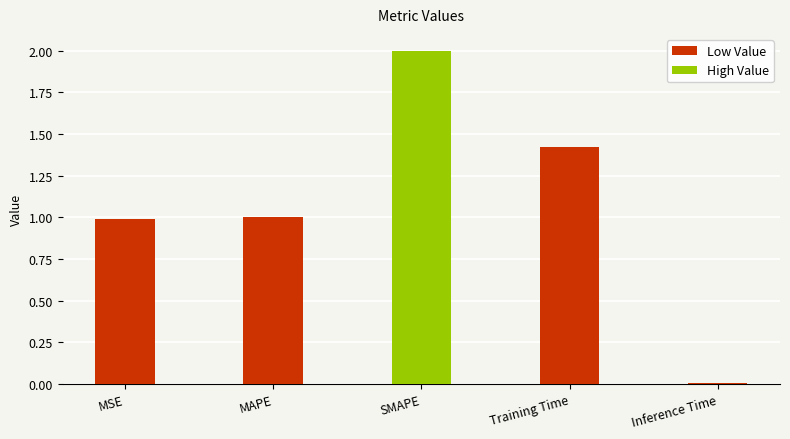

What is the difference between the values at Training Time and Inference Time?

1.4